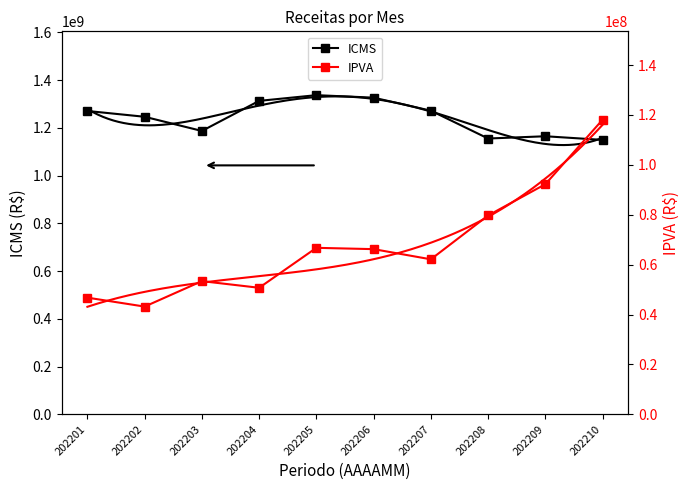

Rank the series at 202209 from lowest to highest value.

IPVA, ICMS